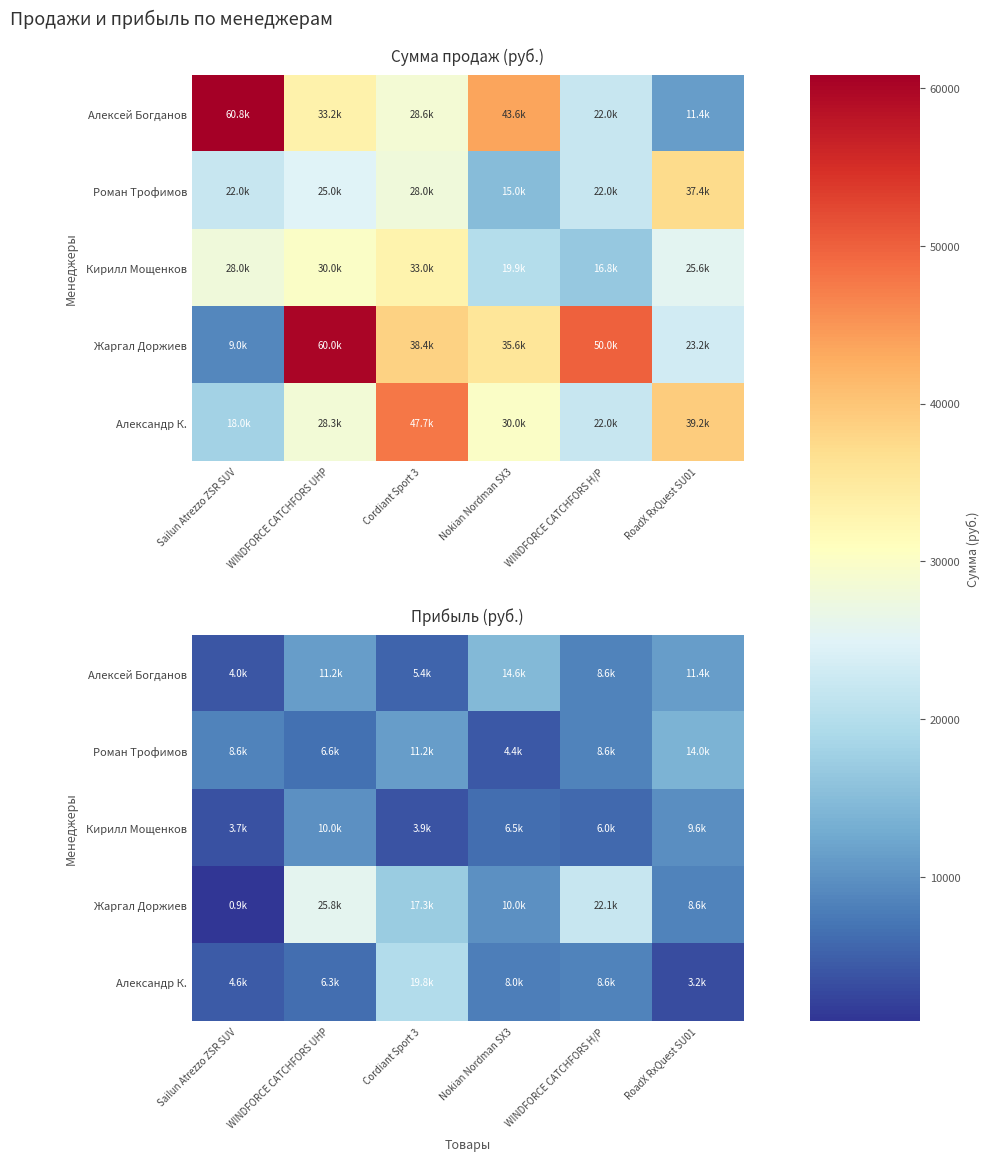

The Роман Трофимов series shows 11200.0 at Cordiant Sport 3. True or false?

True